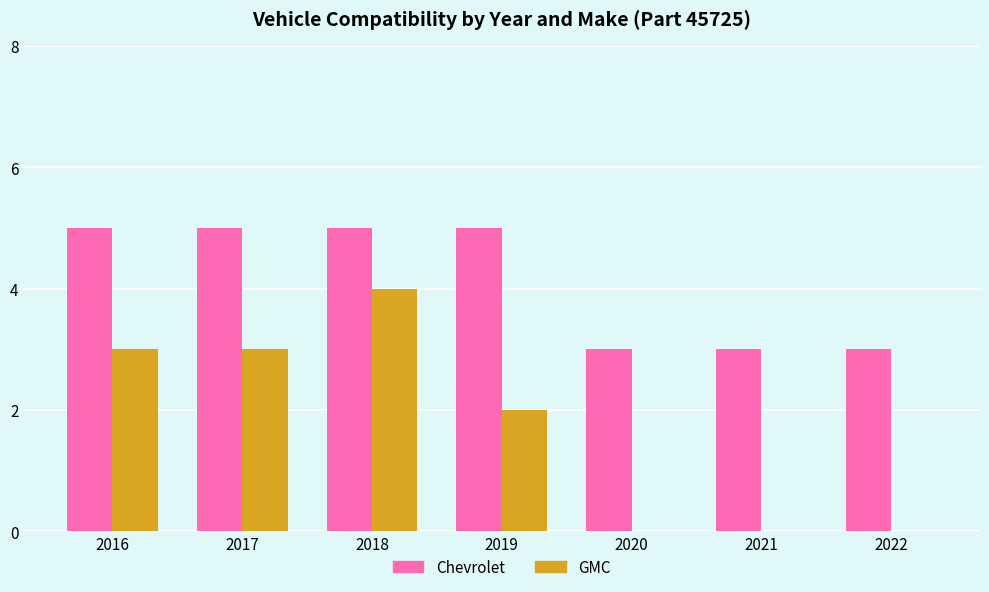

At which category is the sum across all series the highest?

2018